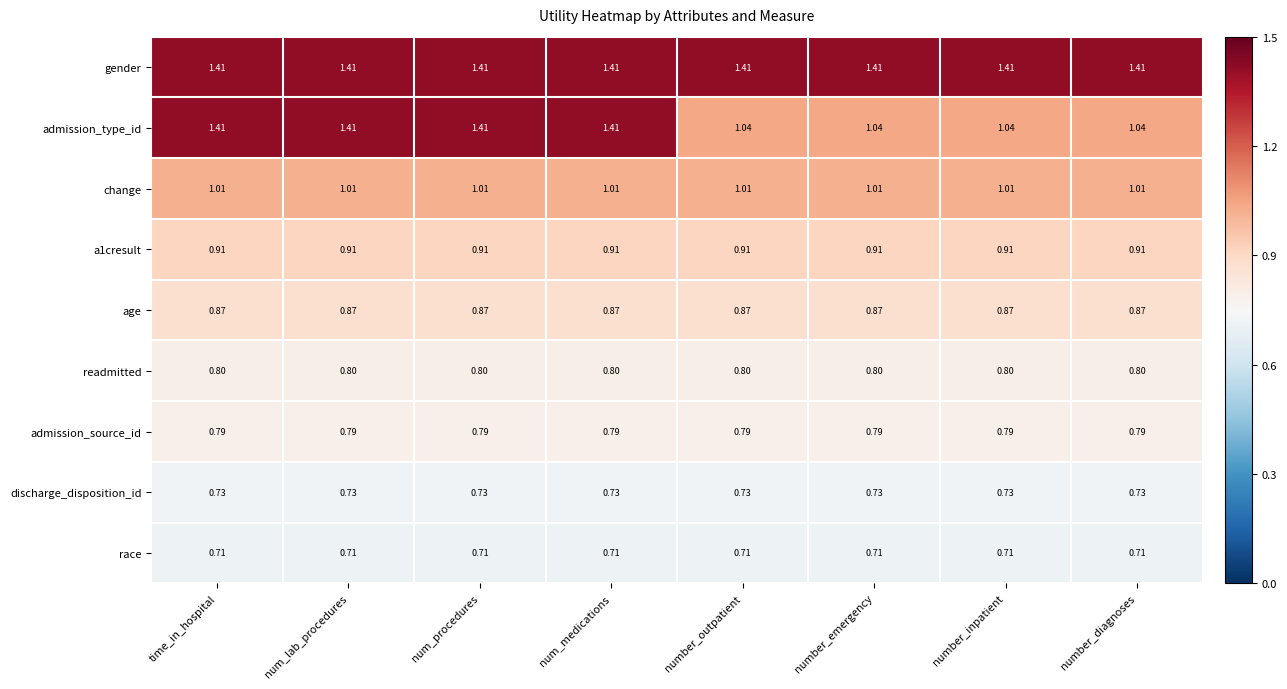

Which series has the largest range (max minus min)?

admission_type_id